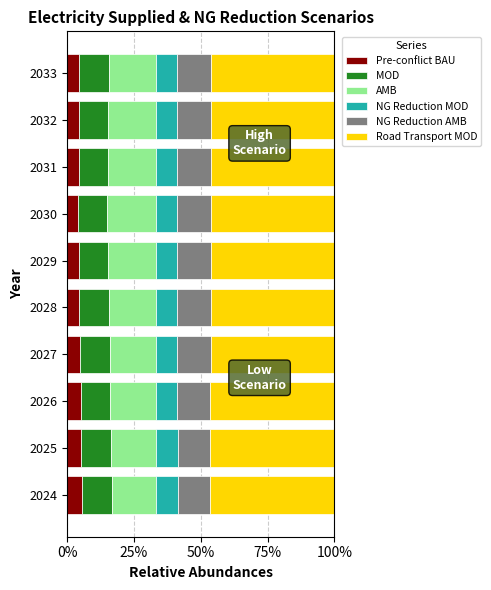

The Pre-conflict BAU series shows 4.4 at 2033. True or false?

True